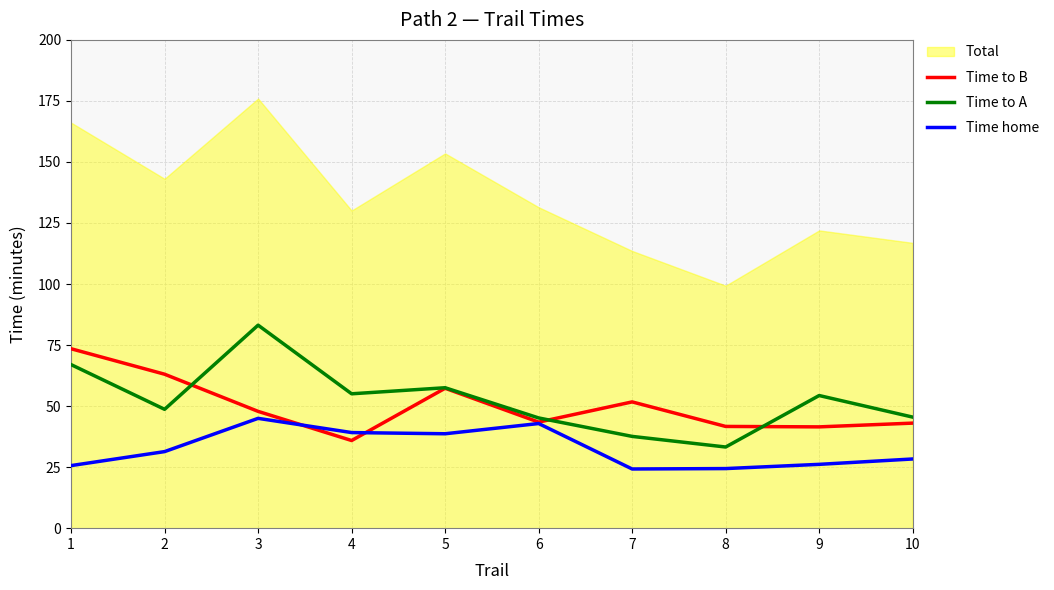

Which series has the largest total across all categories?

Time to A